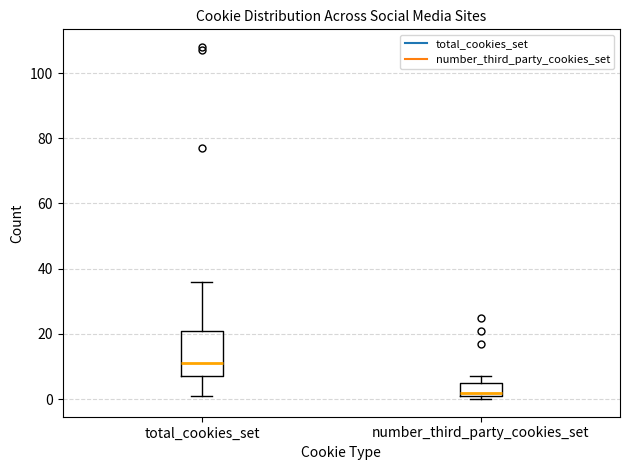

Where is the upper edge of the box for number_third_party_cookies_set on the y-axis? The values are not printed on the chart, so give them approximately, as read against the axis.

6